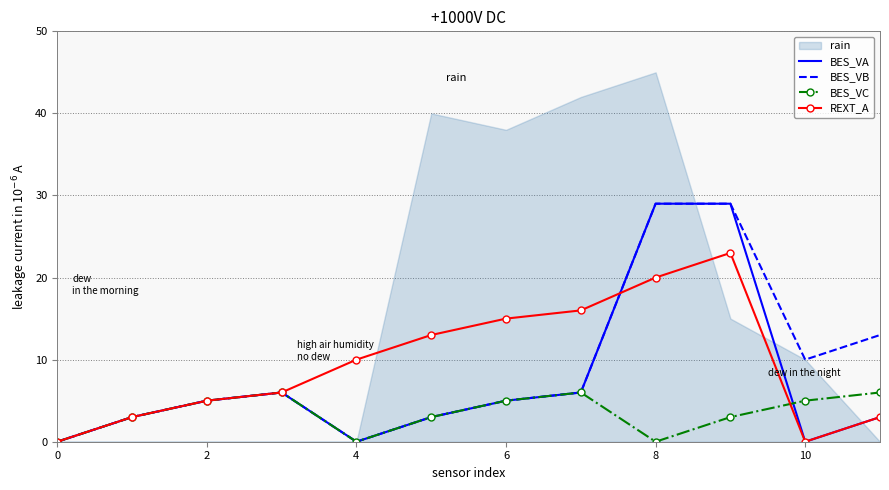

What is the difference between the maximum and minimum values in the BES_VA series?

29